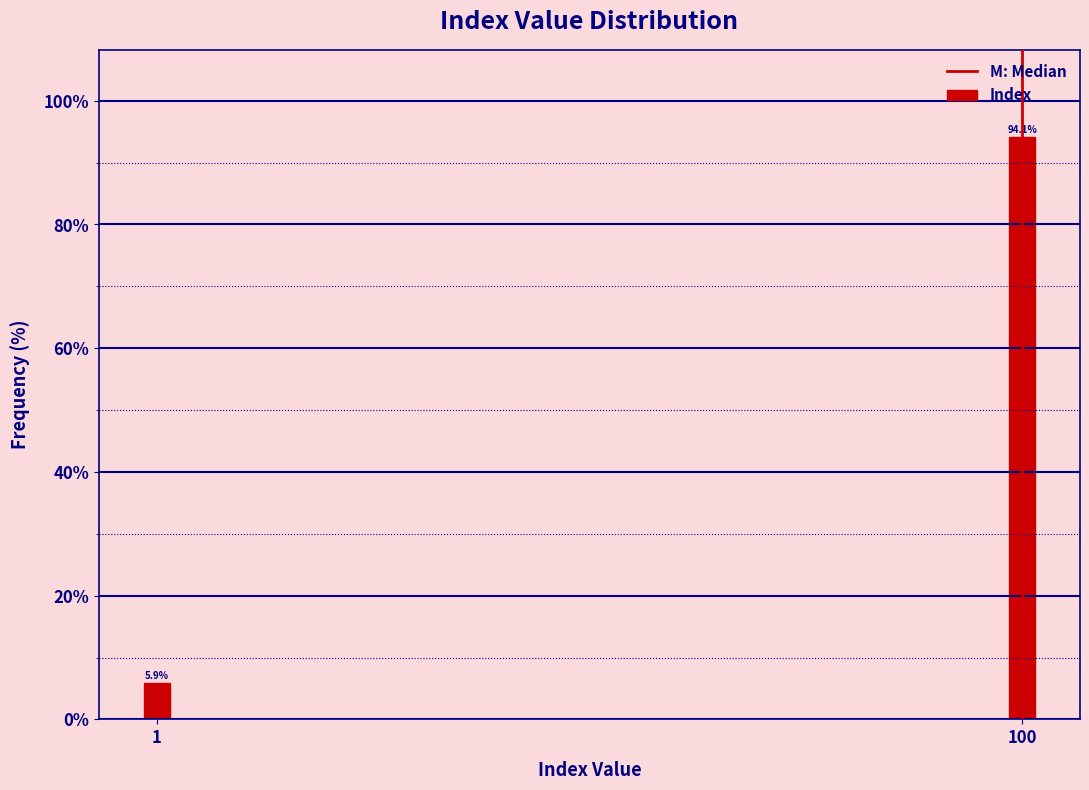

Reading left to right, transcribe all the data shown in this chart.

5.9	94.1